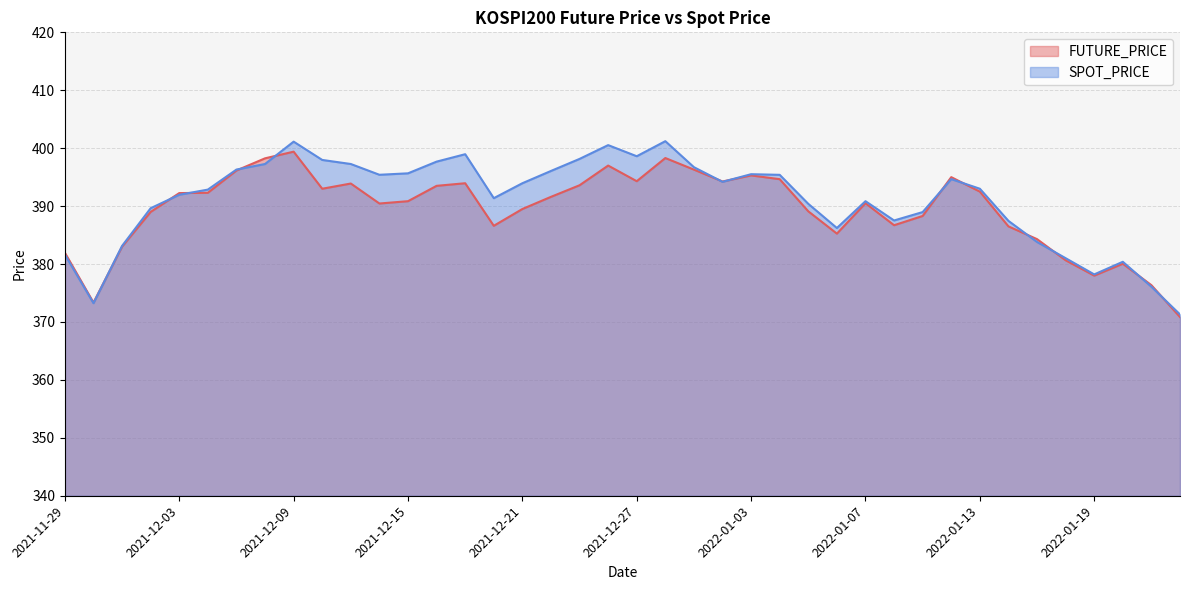

What is the total value across all series at 2021-12-28?

799.5